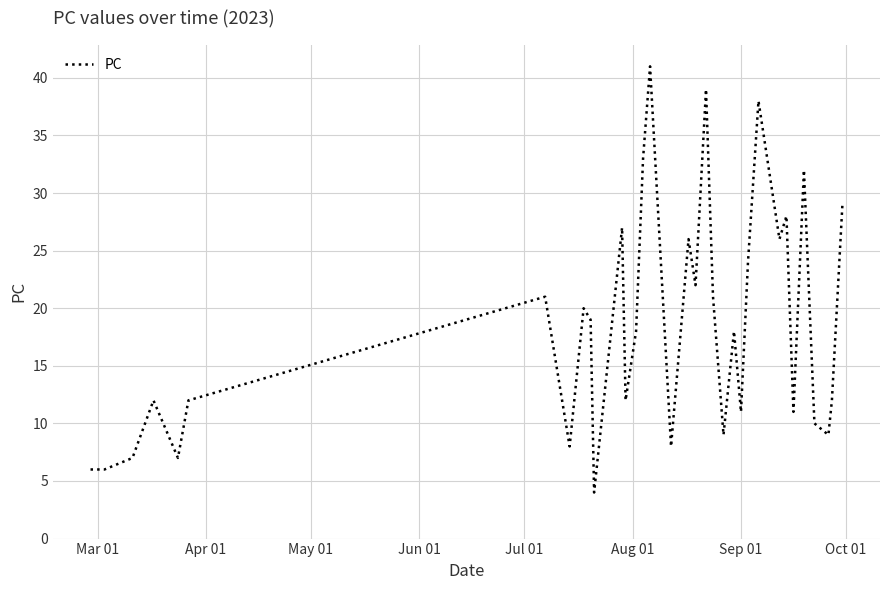

What is the difference between the second highest and minimum values?

35